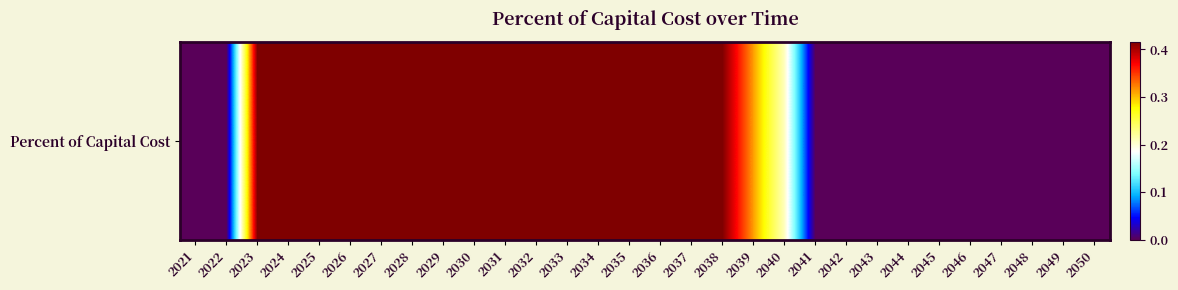

True or false: the data shows 0.0 at 2047.

True